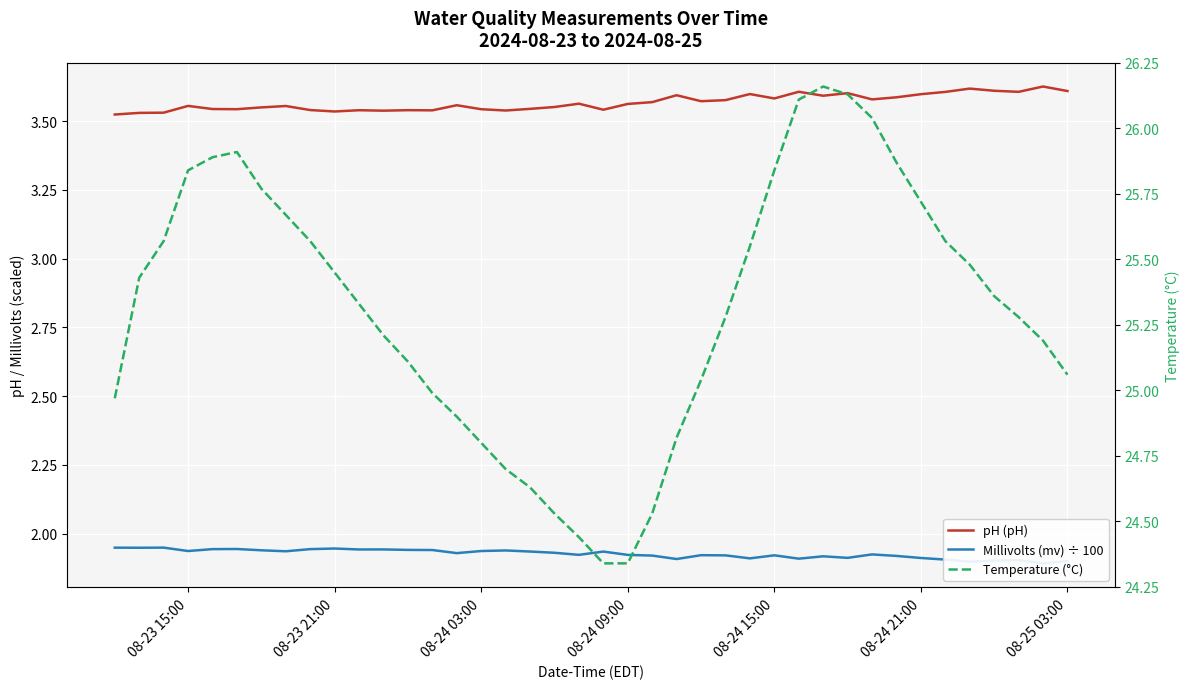

Which series has the largest range (max minus min)?

Temperature (°C)